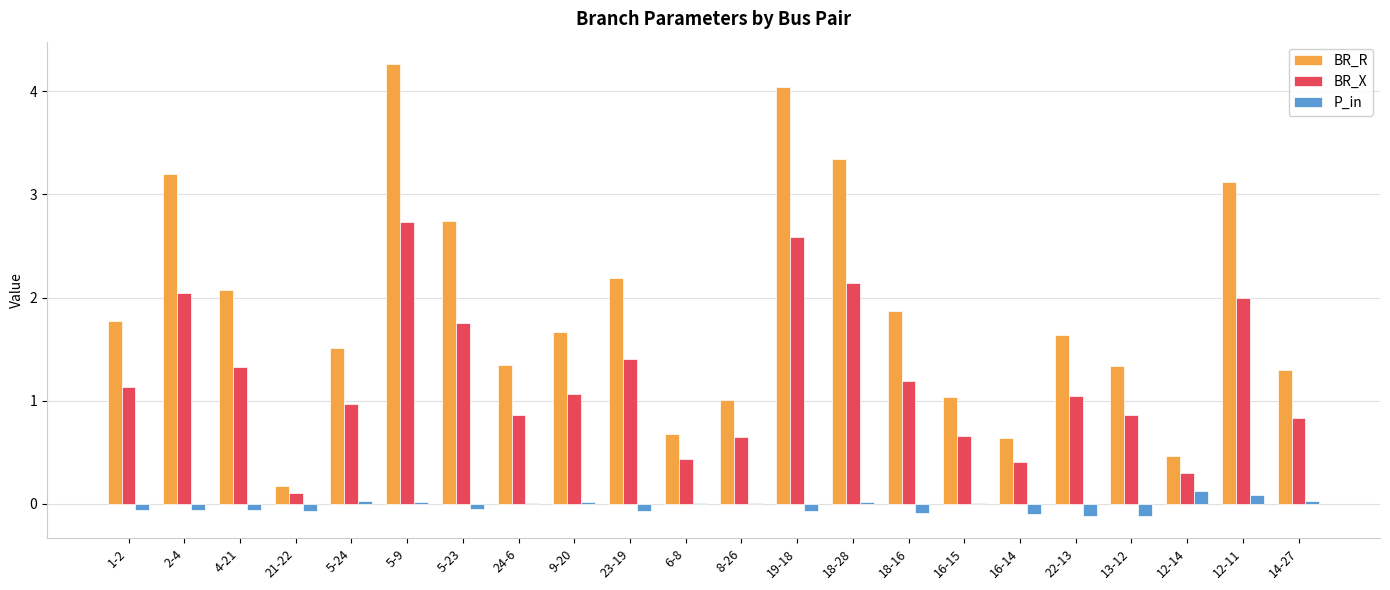

How many distinct data groups are displayed?

3